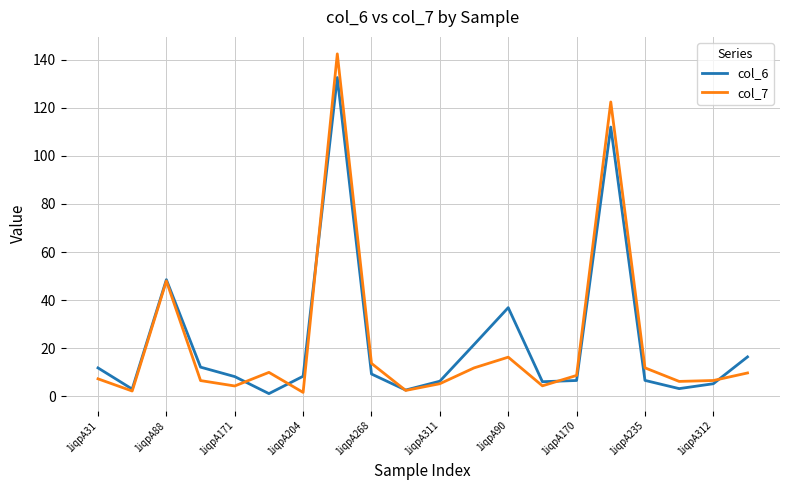

How many lines are shown in the chart?

2